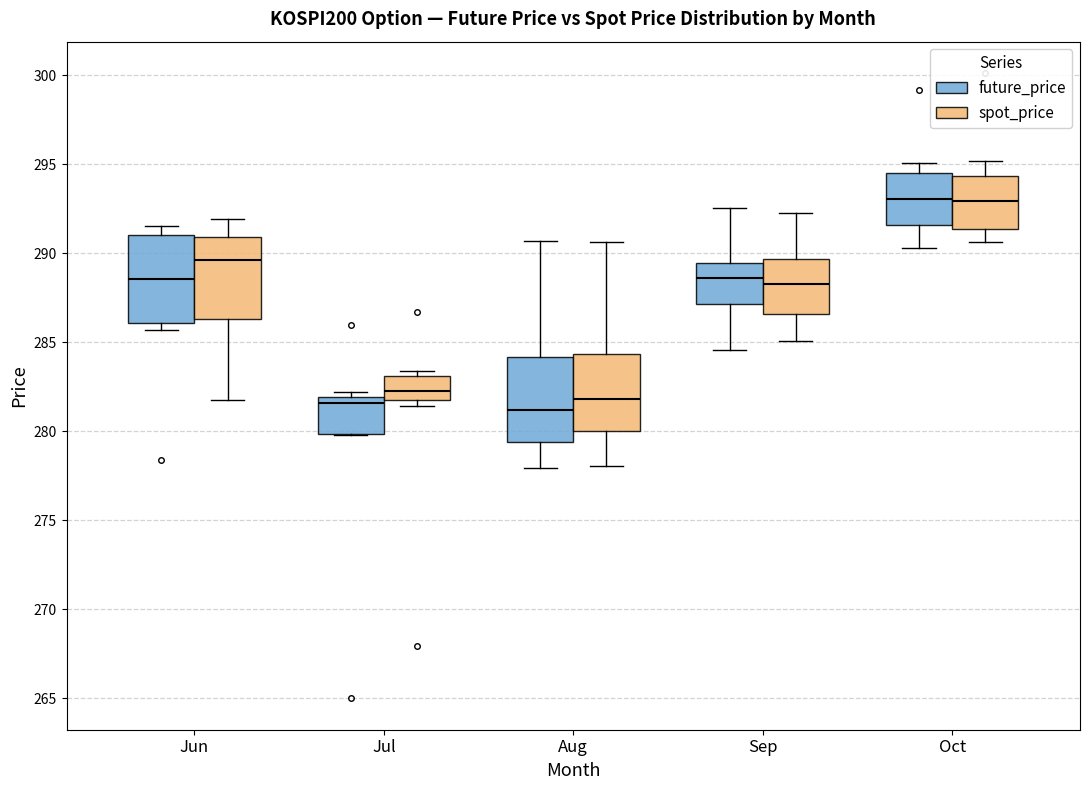

Reading left to right, read every box against the y-axis: the position of its median line, the range the box covers, and the ends of its whiskers. The values are not printed on the chart, so give them approximately, as read against the axis.

Jun (future_price): median 288.5, box 286.0 to 291.0, whiskers 285.5 to 291.5
Jun (spot_price): median 289.5, box 286.5 to 291.0, whiskers 282.0 to 292.0
Jul (future_price): median 281.5, box 280.0 to 282.0, whiskers 280.0 to 282.0 (just above the box's upper edge)
Jul (spot_price): median 282.5, box 282.0 to 283.0, whiskers 281.5 to 283.5
Aug (future_price): median 281.0, box 279.5 to 284.0, whiskers 278.0 to 290.5
Aug (spot_price): median 282.0, box 280.0 to 284.5, whiskers 278.0 to 290.5
Sep (future_price): median 288.5, box 287.0 to 289.5, whiskers 284.5 to 292.5
Sep (spot_price): median 288.5, box 286.5 to 289.5, whiskers 285.0 to 292.5
Oct (future_price): median 293.0, box 291.5 to 294.5, whiskers 290.5 to 295.0
Oct (spot_price): median 293.0, box 291.5 to 294.5, whiskers 290.5 to 295.0